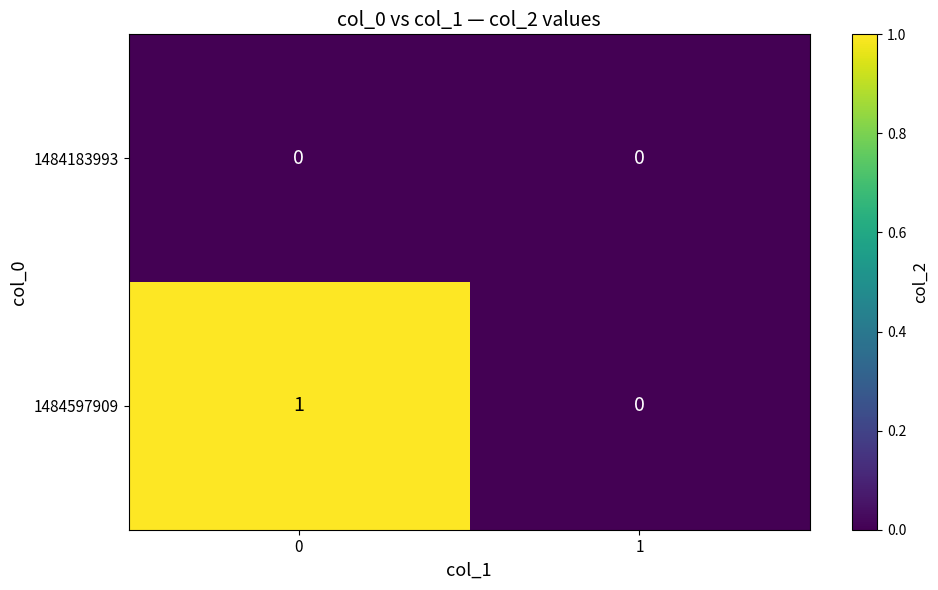

Reading left to right, what are all the values shown in this chart?

1484183993: 0=0	1=0
1484597909: 0=1	1=0